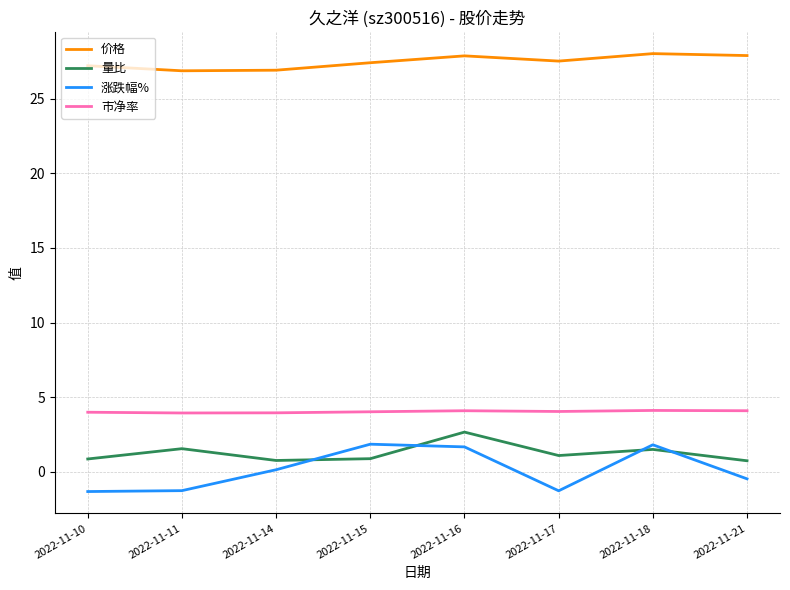

Is it true that 市净率 equals 4.1 at 2022-11-18?

True